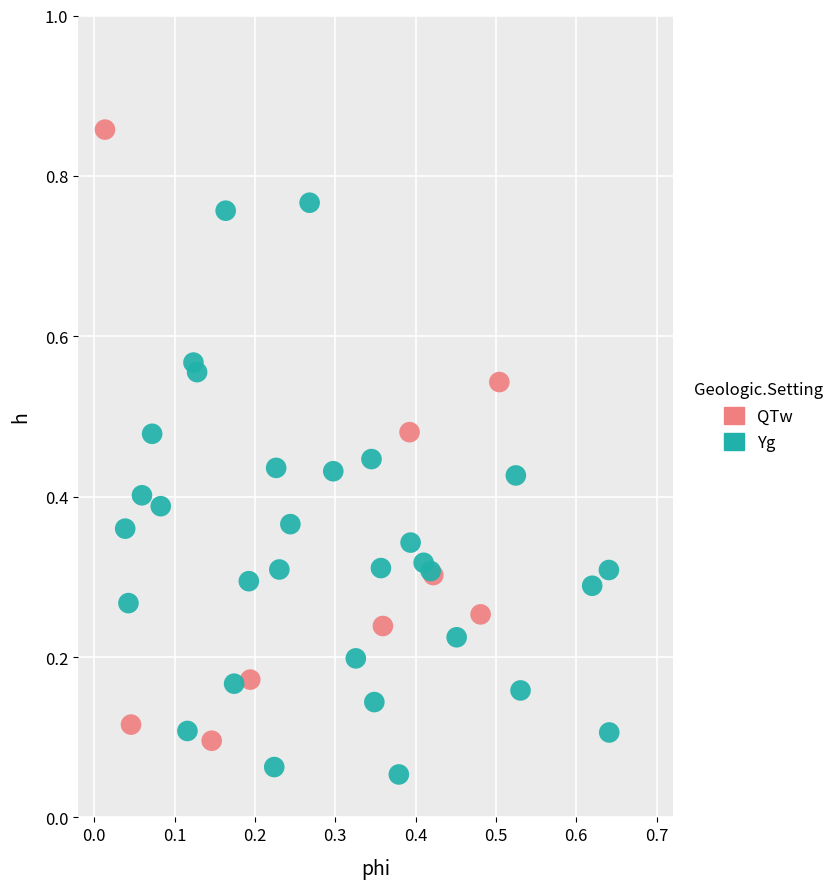

What are all the series names shown in the legend?

QTw, Yg